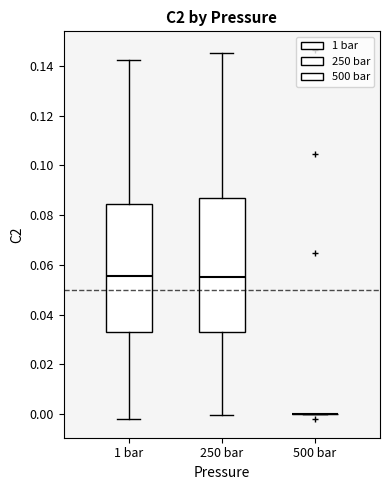

Reading left to right, transcribe this box plot: for each box, give where its median line is, the range the box spans, and where its two whiskers end, as read against the y-axis. The values are not printed on the chart, so give them approximately, as read against the axis.

1 bar: median 0.056, box 0.032 to 0.084, whiskers -0.002 to 0.142
250 bar: median 0.056, box 0.034 to 0.086, whiskers 0.000 to 0.146
500 bar: box collapsed to a line at 0.000, whiskers 0.000 to 0.000